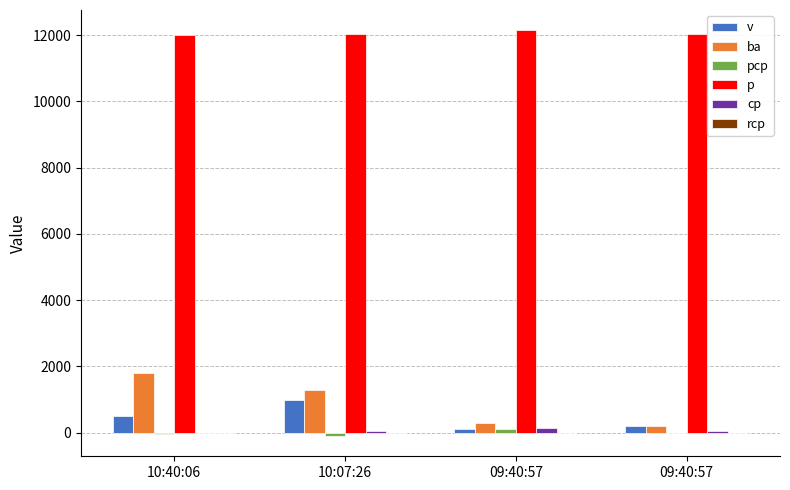

What are all the series names shown in the legend?

v, ba, pcp, p, cp, rcp